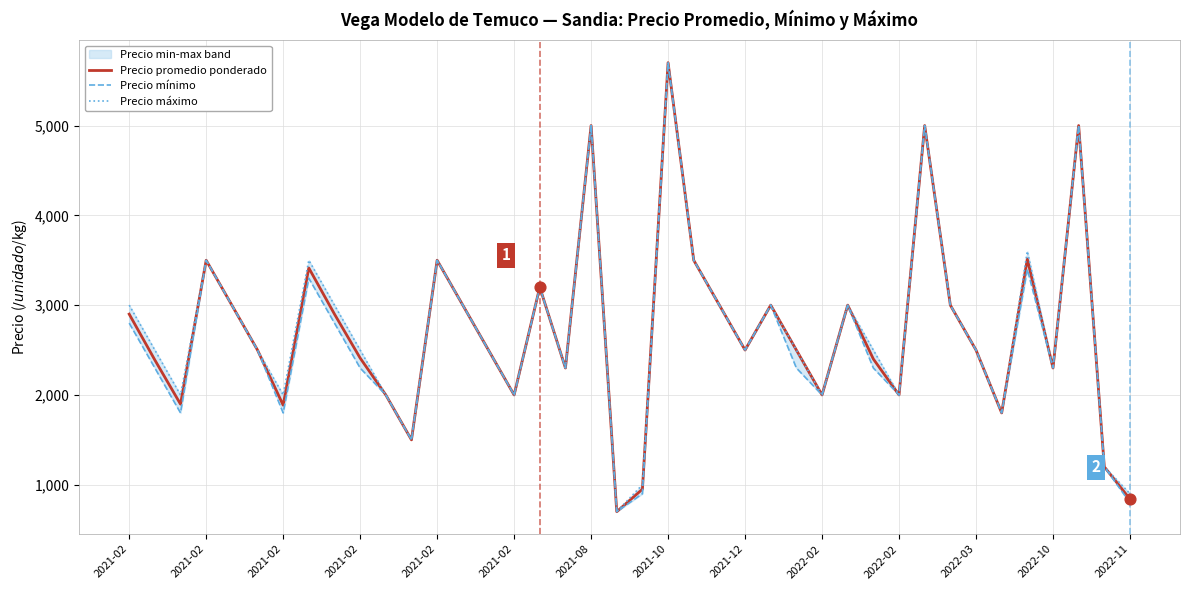

Is the value of Precio promedio ponderado at 2021-02 greater than the value of Precio mínimo at 38?

Yes